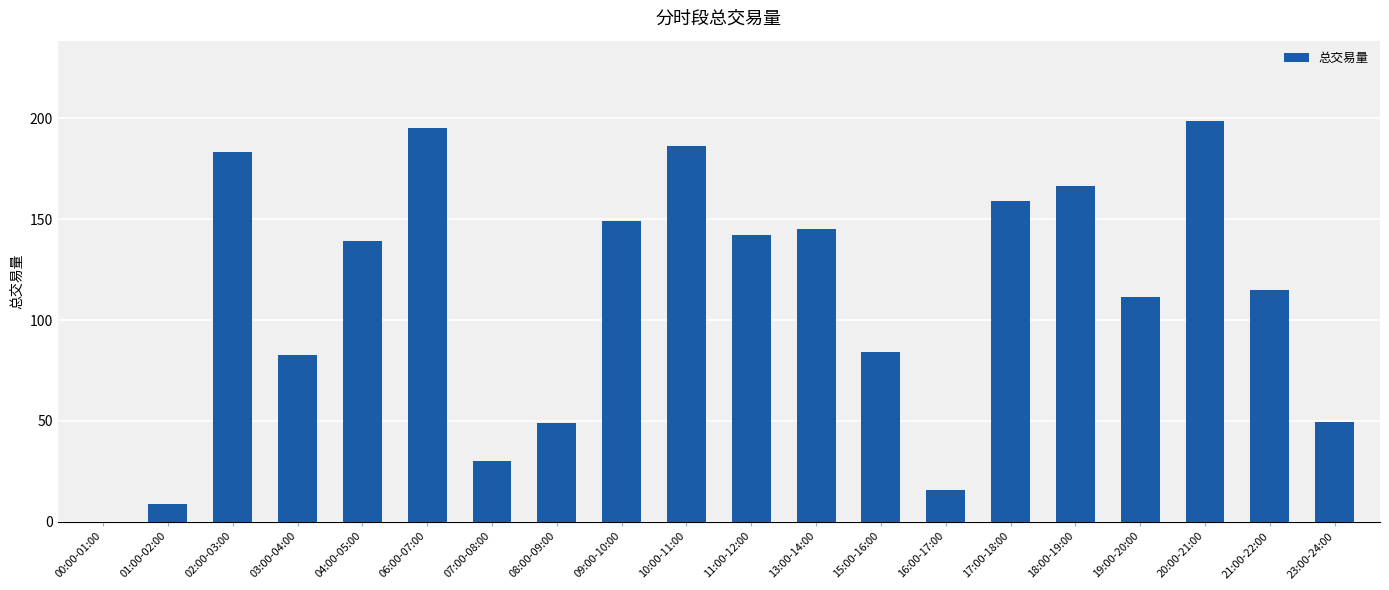

What is the change in value from 15:00-16:00 to 23:00-24:00?

-34.7